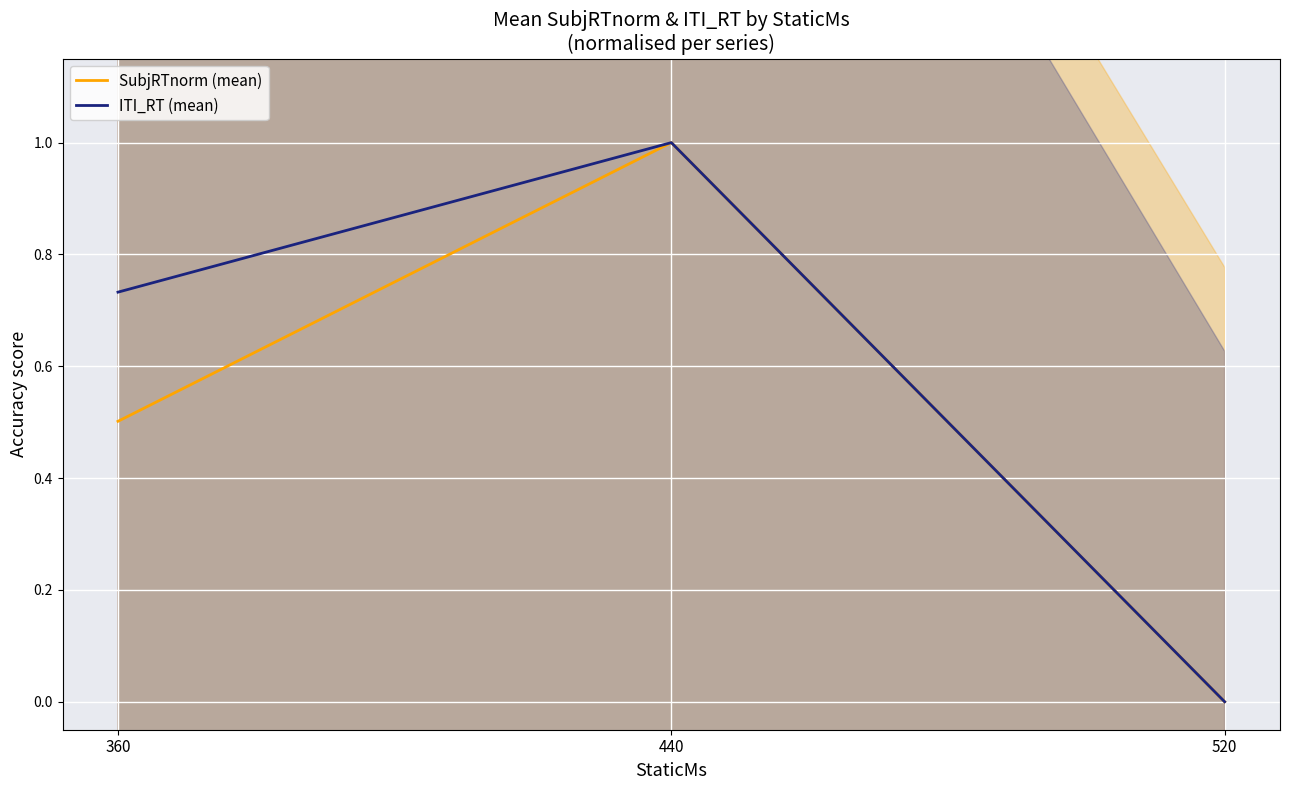

What is the total value across all series at 440?

2.0